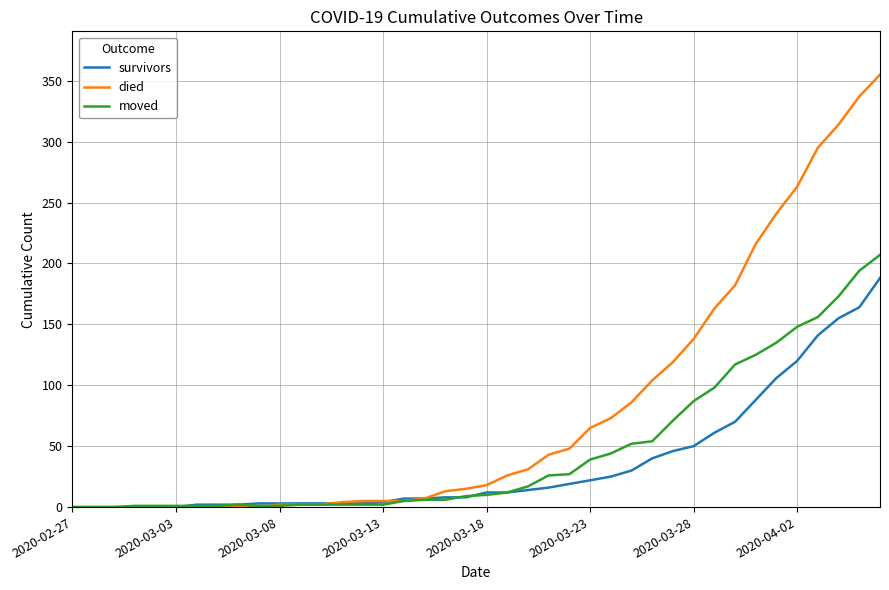

Which series has the largest range (max minus min)?

died